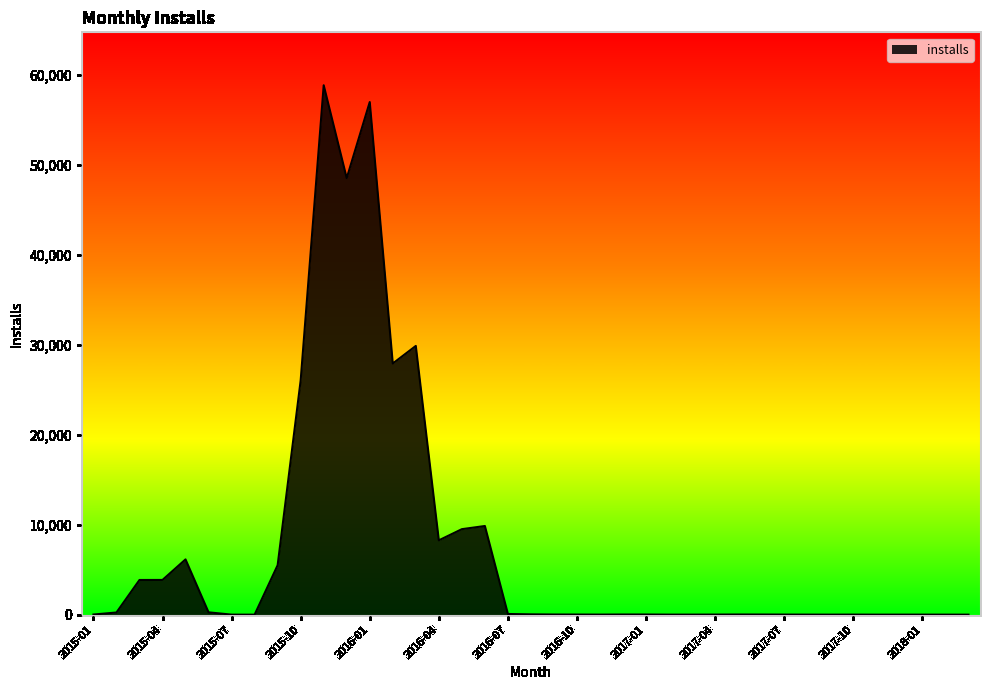

What is the maximum value shown in the chart?

58857